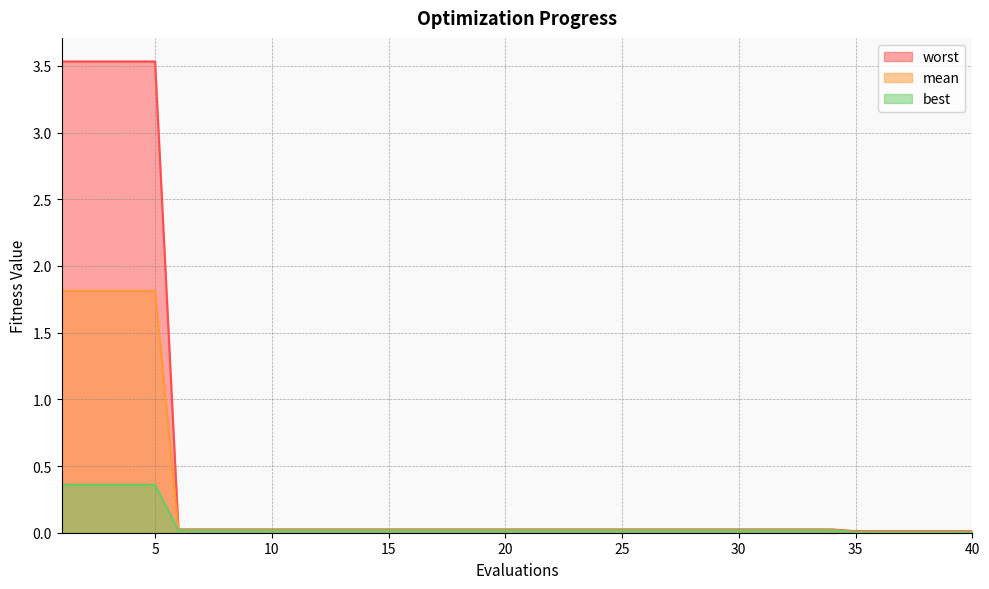

What is the greatest value displayed?

3.5